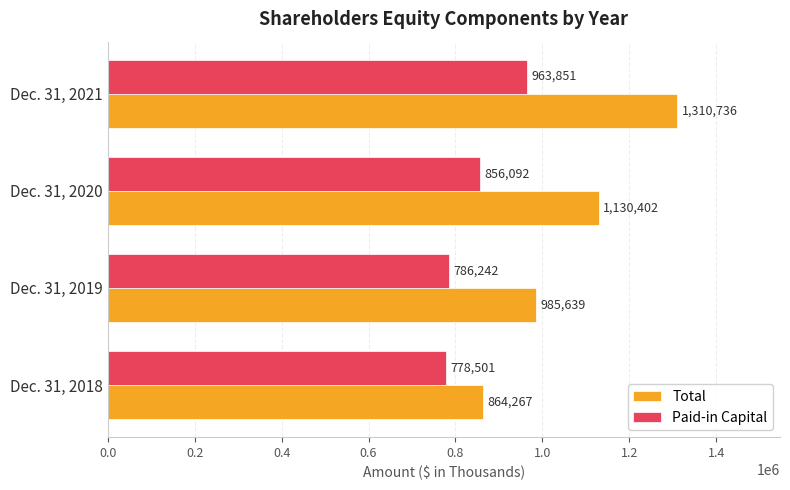

Which series has the largest total across all categories?

Total